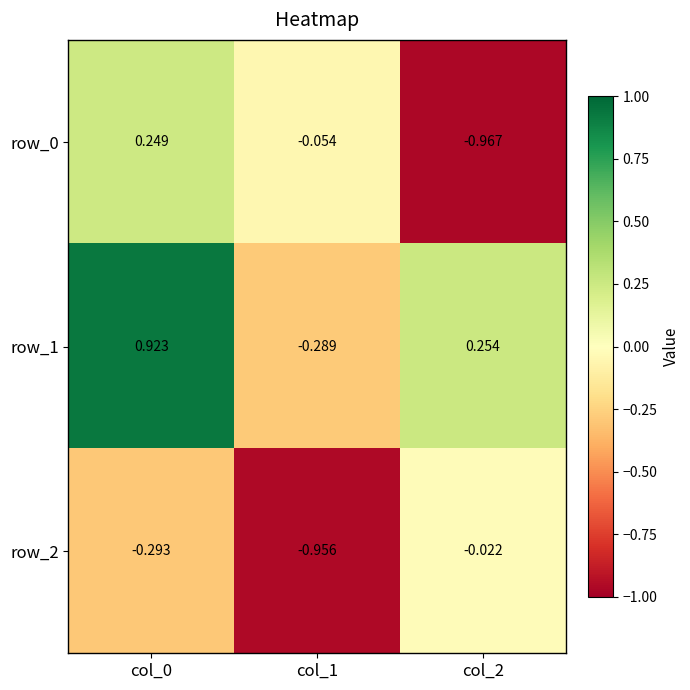

Is the value of row_2 at col_1 greater than the value of row_0 at col_1?

No